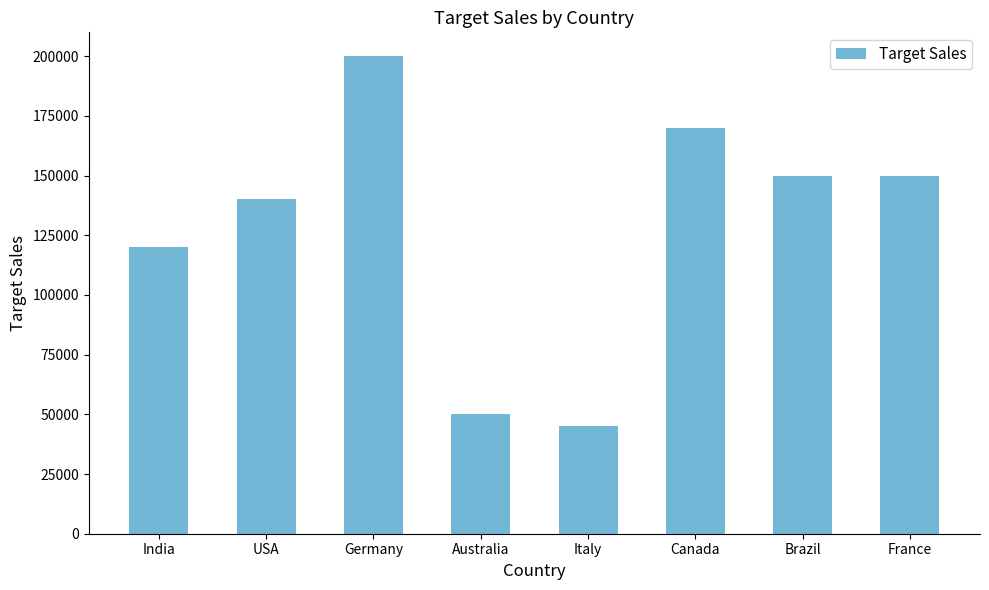

Is it true that the value at Italy is 23340?

False